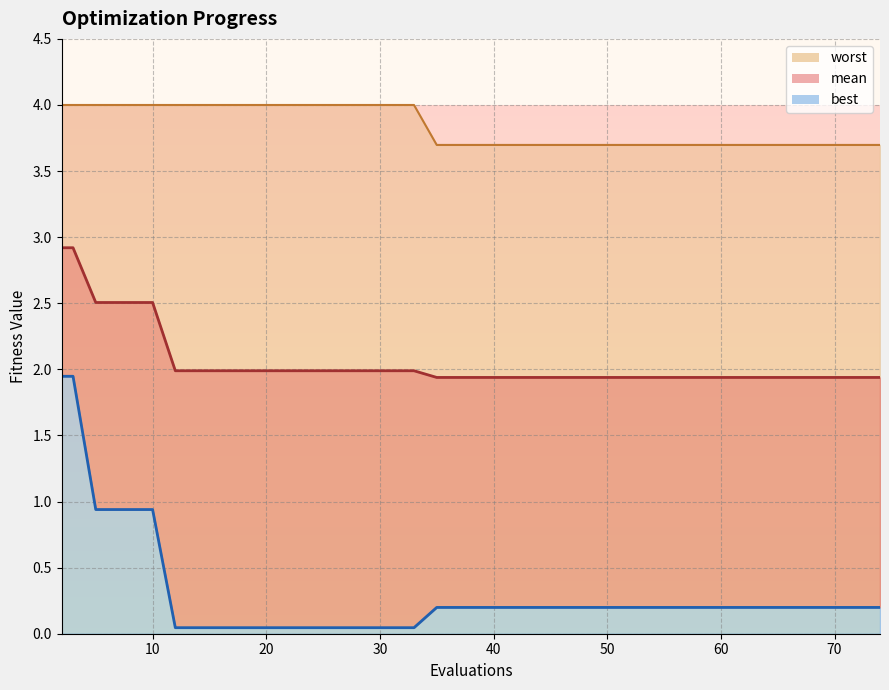

True or false: best and mean intersect in this chart.

False